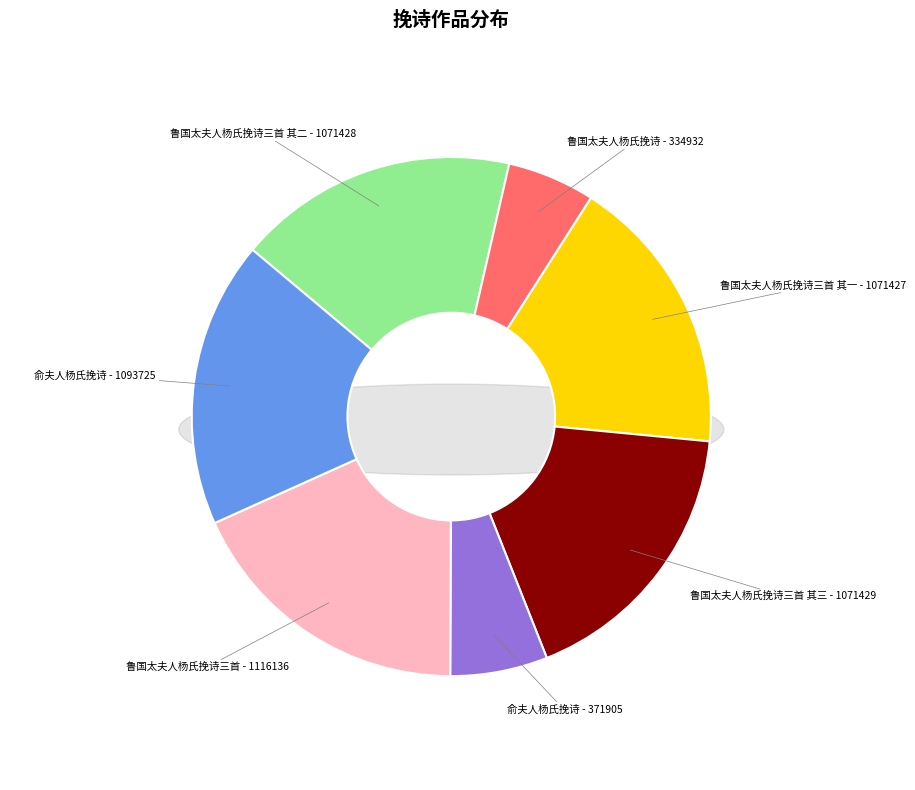

To the nearest percent, what portion does 鲁国太夫人杨氏挽诗三首 其二 represent?

17%